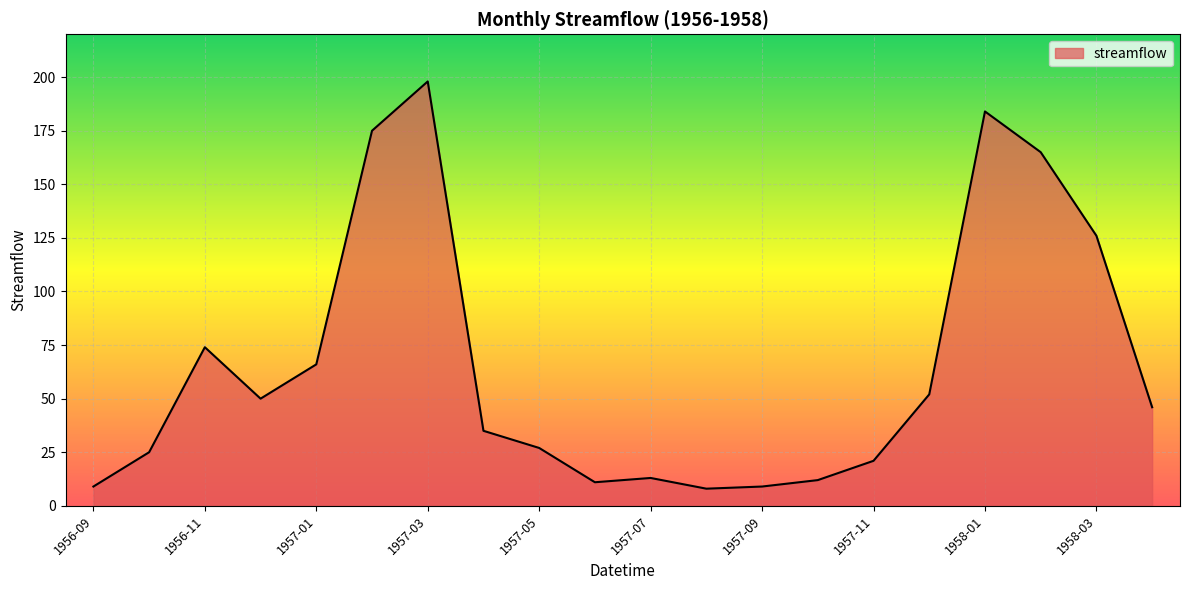

What is the greatest value displayed?

198